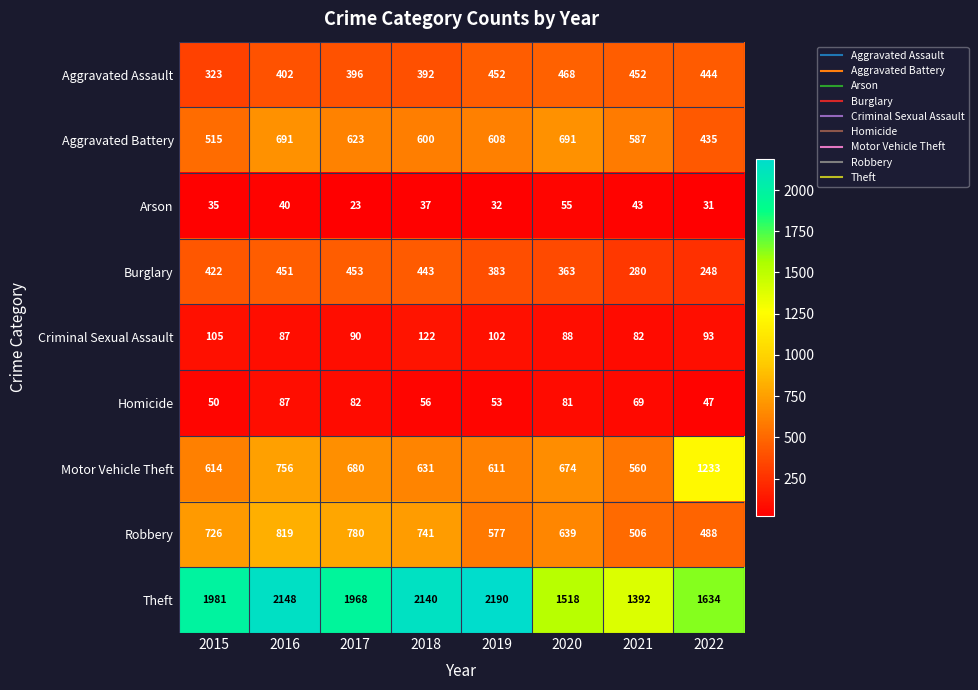

Which series has the largest total across all categories?

Theft